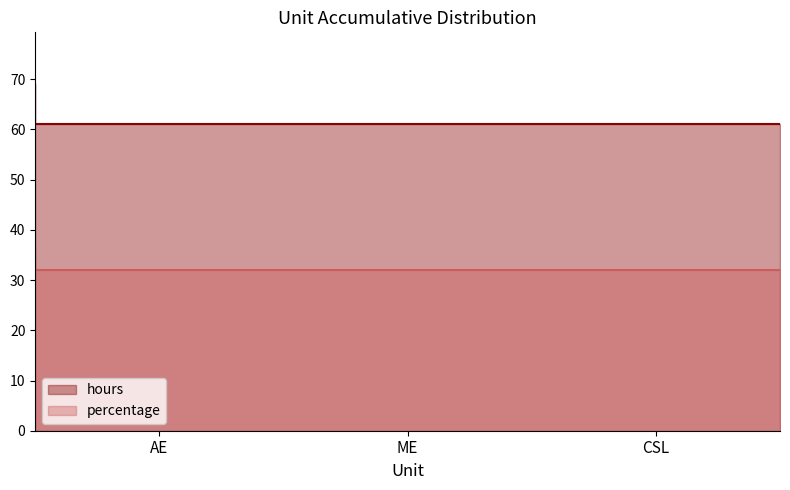

Does the chart display data point markers on the line(s)?

No